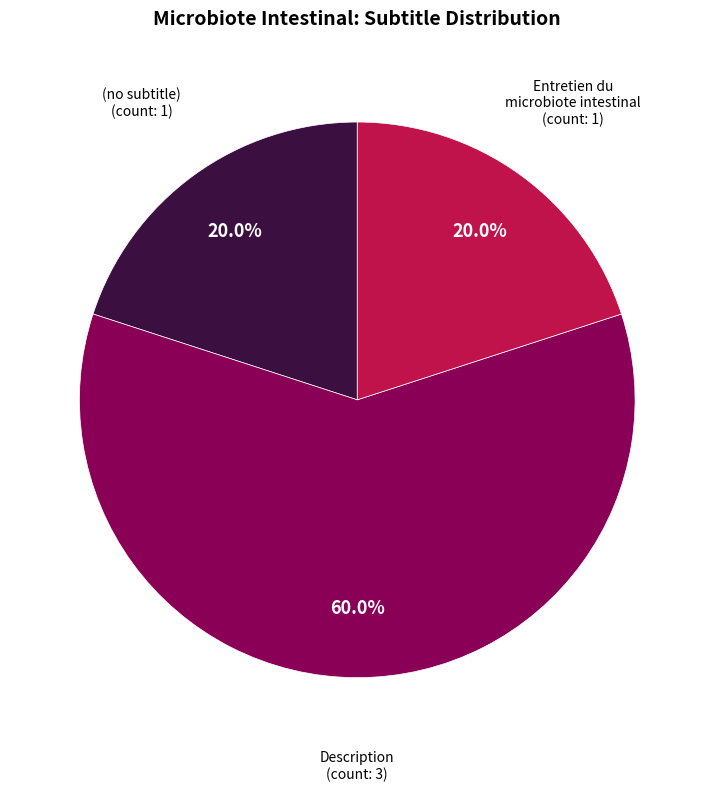

How many slices are in this pie chart?

3